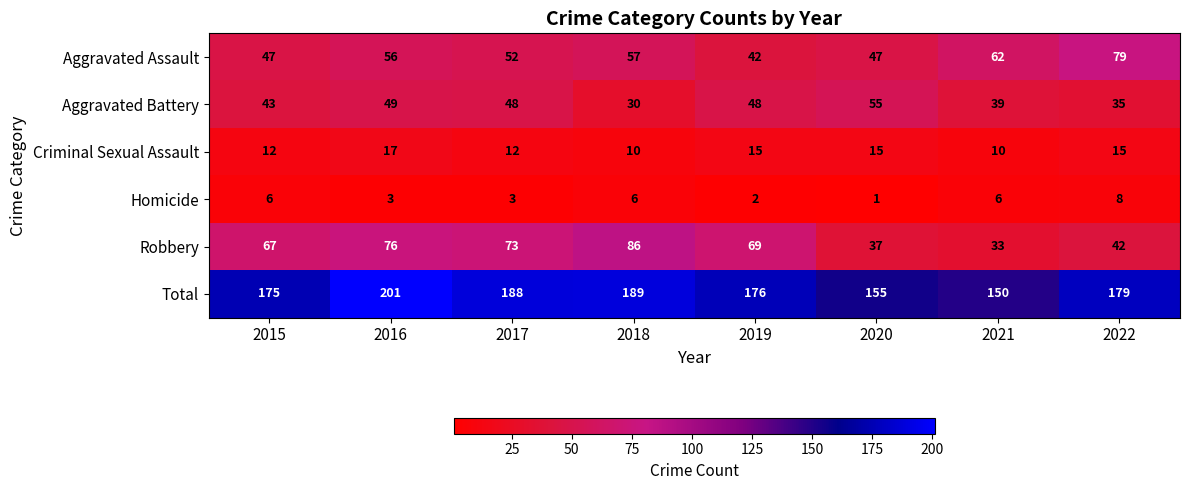

Where is Total nearest to the value 175?

2015